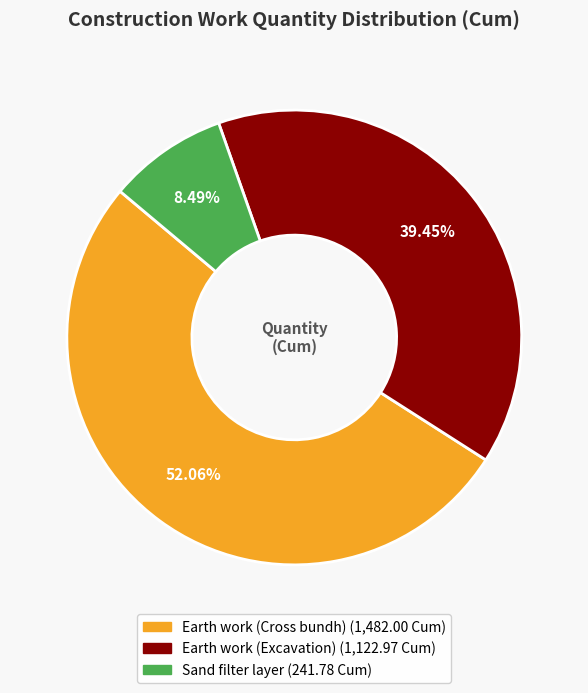

Which category has the smallest portion of the pie?

Sand filter layer